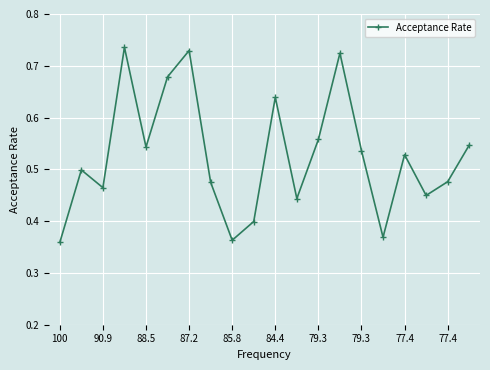

How many points are lower than both their immediate neighbors (excluding endpoints)?

6